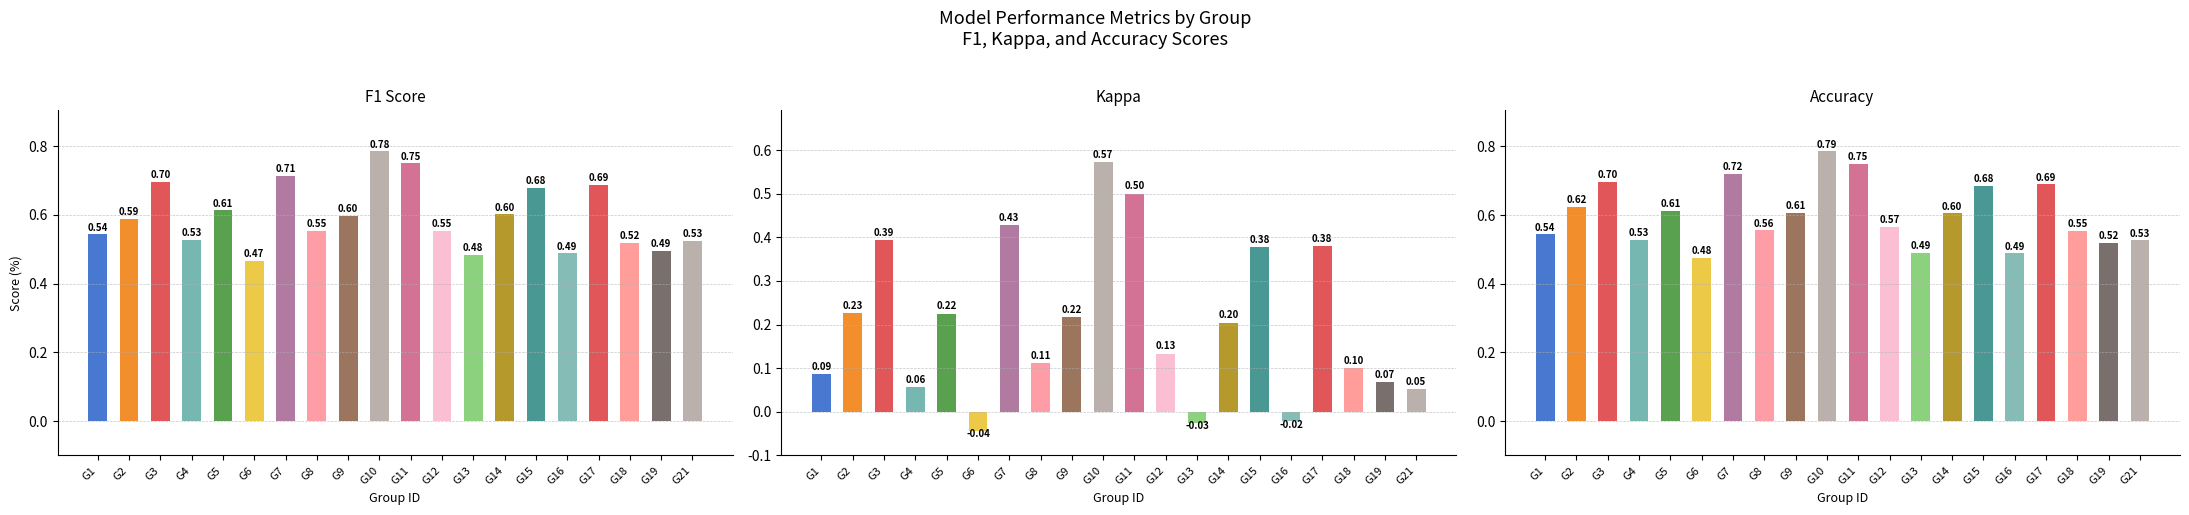

Reading left to right, what are all the values shown in this chart?

f1: 0.5	0.6	0.7	0.5	0.6	0.5	0.7	0.6	0.6	0.8	0.8	0.6	0.5	0.6	0.7	0.5	0.7	0.5	0.5	0.5
kappa: 0.1	0.2	0.4	0.1	0.2	-0.0	0.4	0.1	0.2	0.6	0.5	0.1	-0.0	0.2	0.4	-0.0	0.4	0.1	0.1	0.1
accuracy: 0.5	0.6	0.7	0.5	0.6	0.5	0.7	0.6	0.6	0.8	0.8	0.6	0.5	0.6	0.7	0.5	0.7	0.6	0.5	0.5